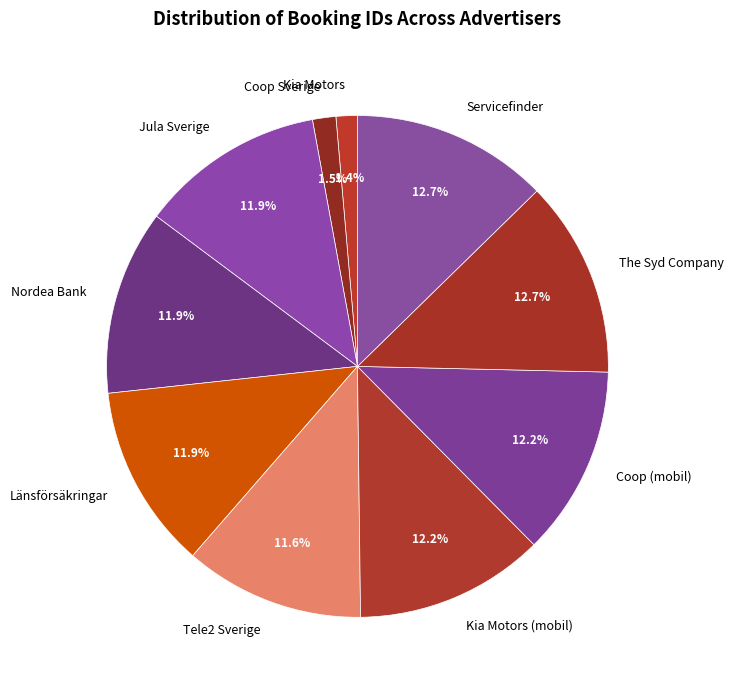

What is the ratio of the value at Tele2 Sverige to the value at Jula Sverige?

1.0